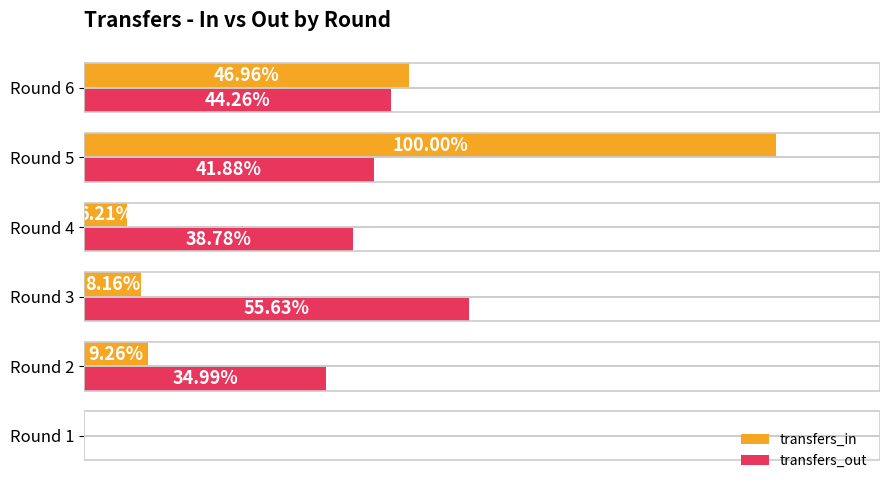

Between Round 2 and Round 4, which series saw the biggest shift?

transfers_out